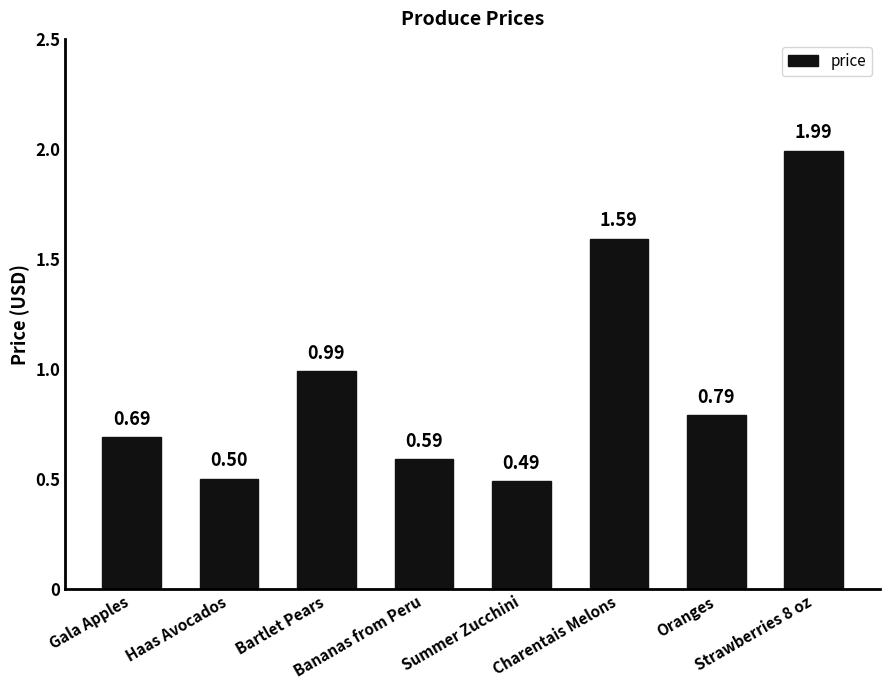

Which has a higher value, Summer Zucchini or Strawberries 8 oz?

Strawberries 8 oz